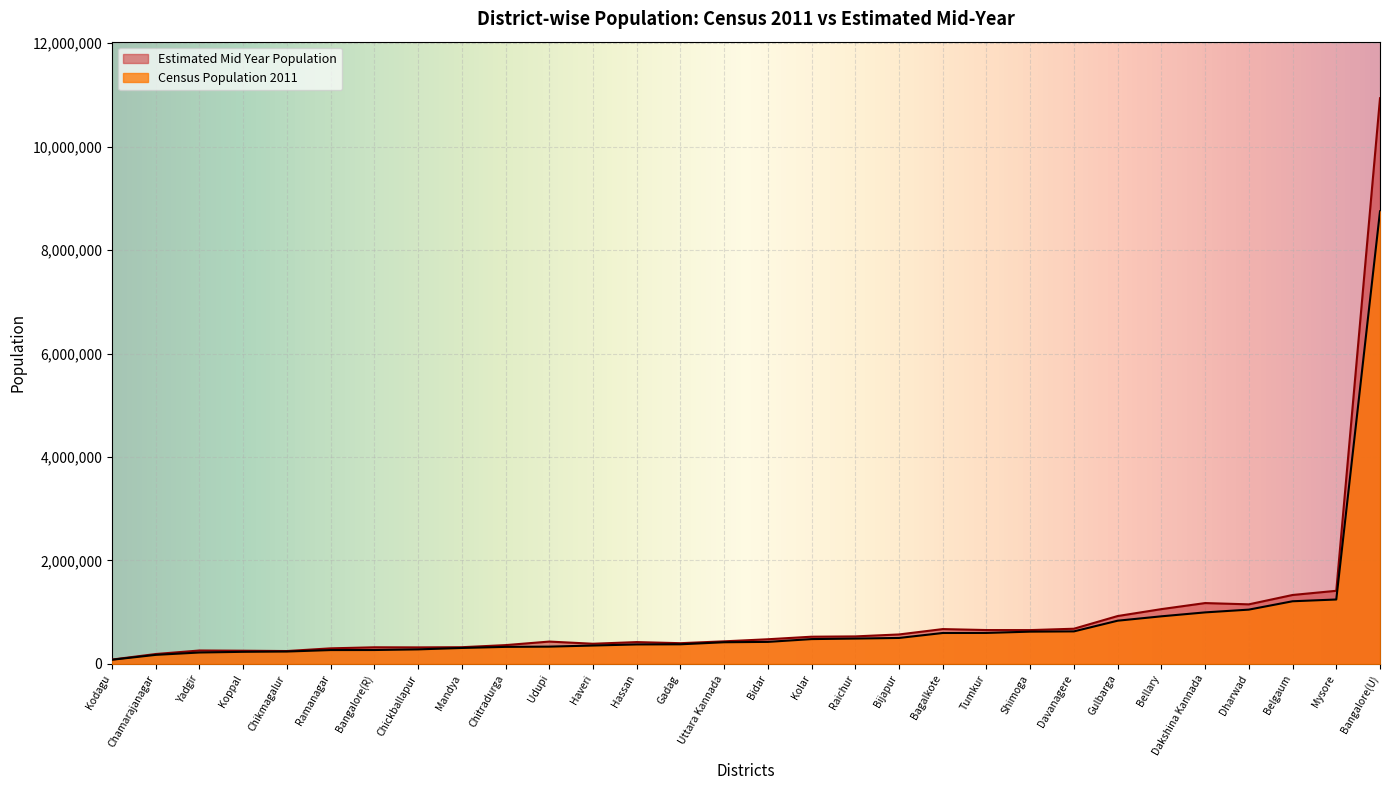

Is it true that Estimated Mid Year Population equals 680333 at Davanagere?

True